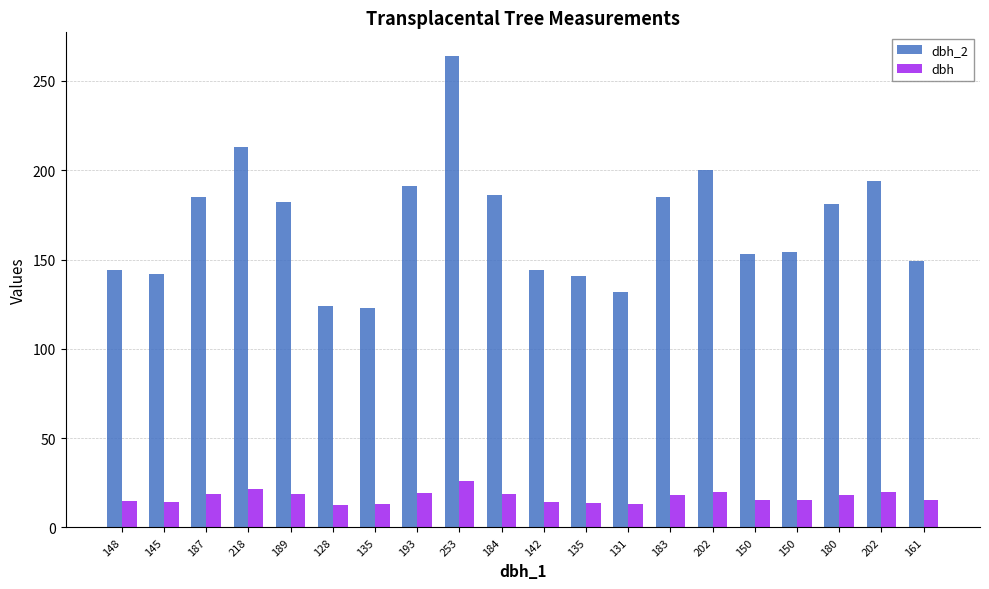

How many distinct data groups are displayed?

2